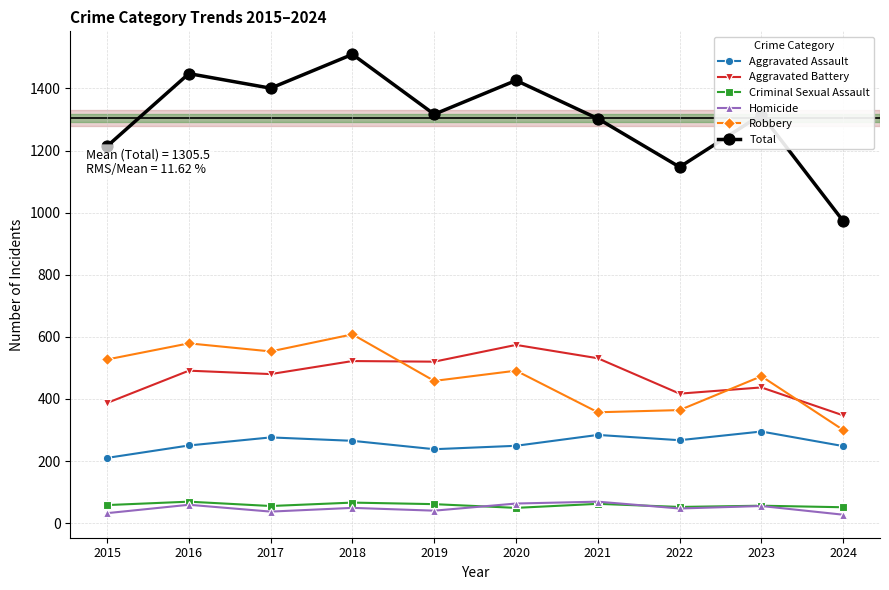

True or false: Aggravated Assault and Total intersect in this chart.

False